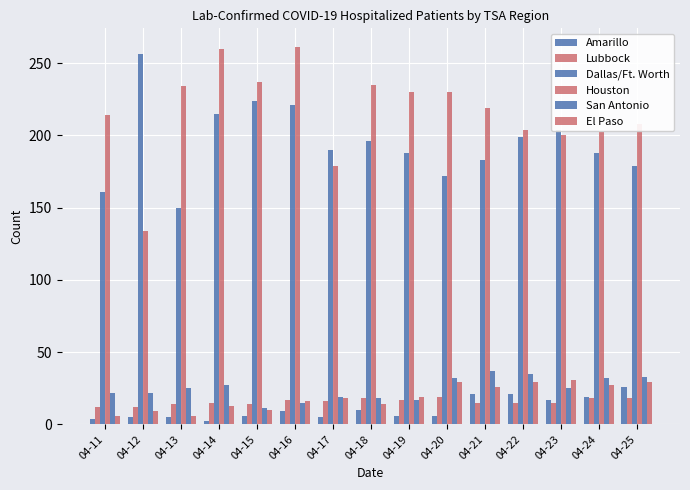

What is the value of the San Antonio bar at the 3rd from the left?

25